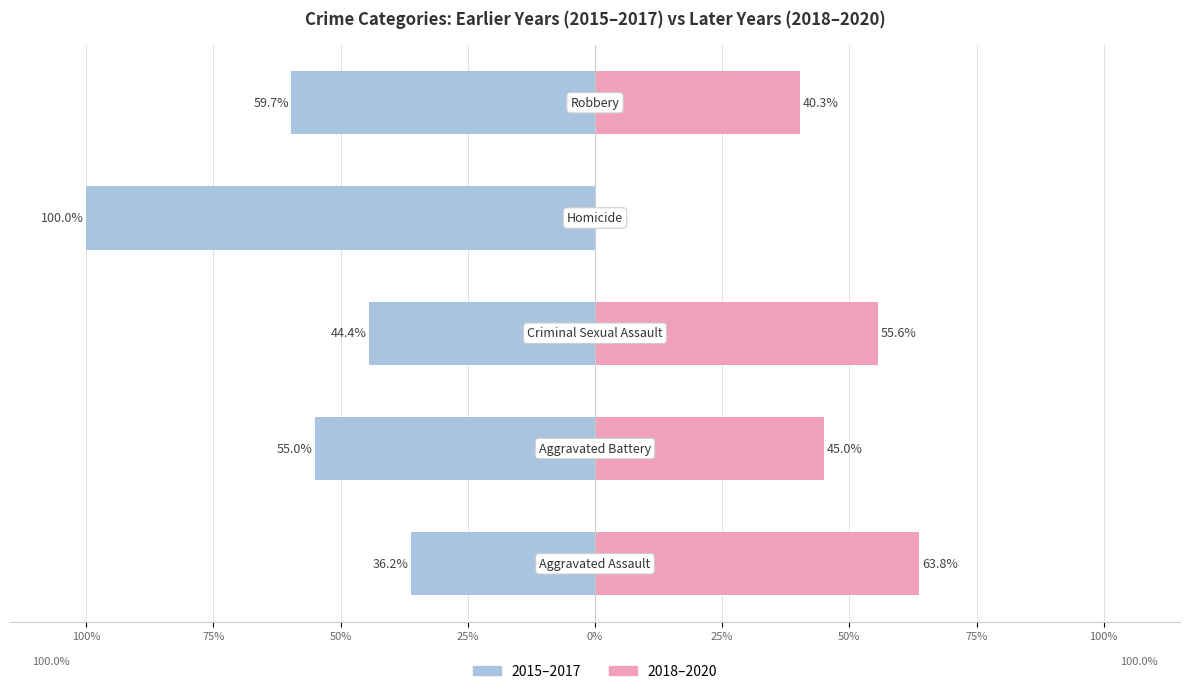

Reading left to right, list all the values displayed in this chart.

2015-2017 (Earlier): 100%=-36.2	75%=-55.0	50%=-44.4	25%=-100.0	0%=-59.7
2018-2020 (Later): 100%=63.8	75%=45.0	50%=55.6	25%=0.0	0%=40.3